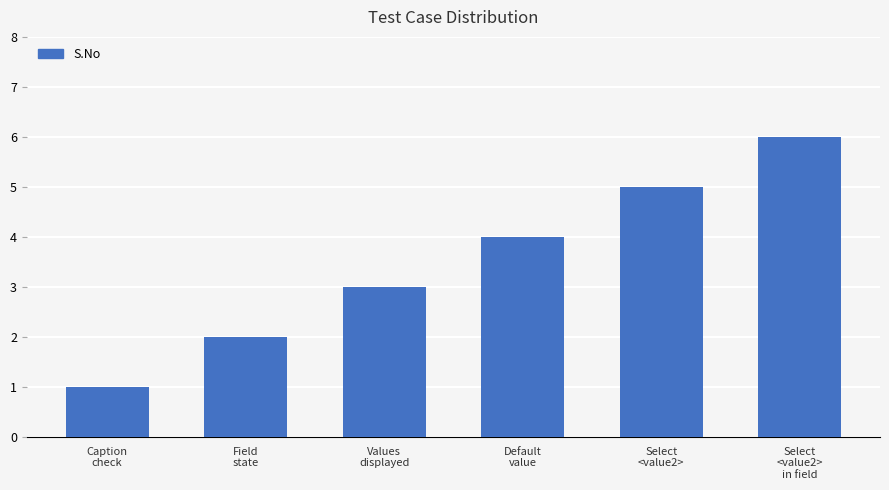

What is the sum of all values?

21